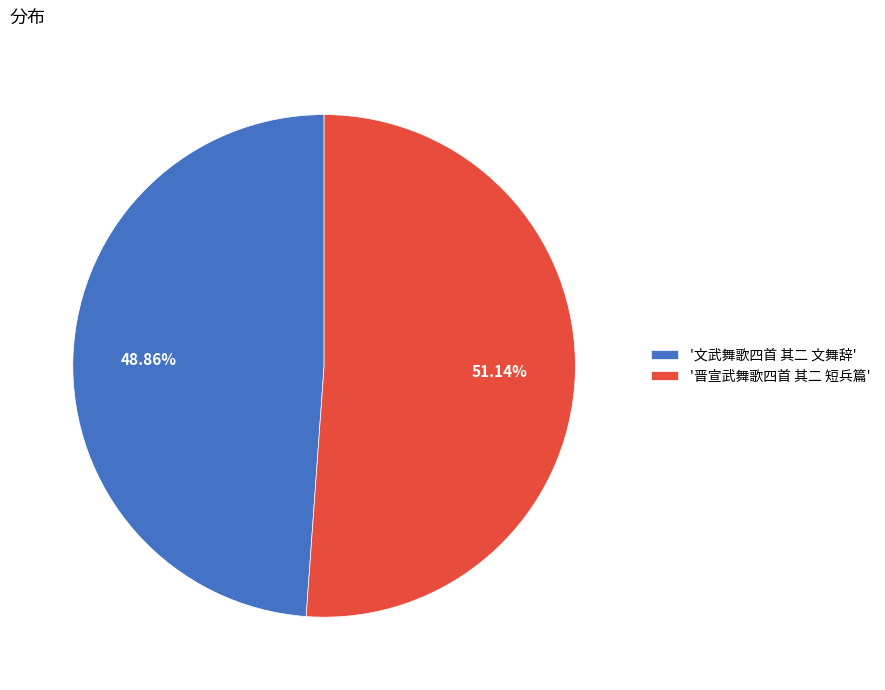

Which category has the smallest portion of the pie?

'文武舞歌四首 其二 文舞辞'